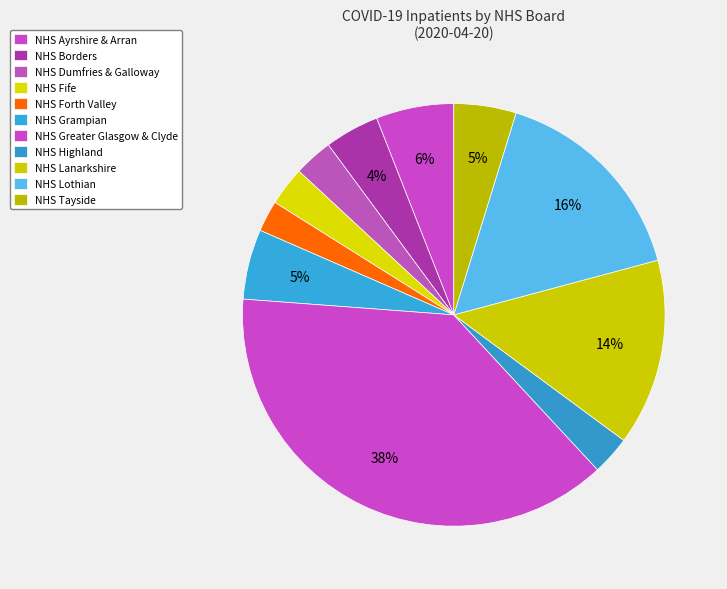

How many segments does this pie chart have?

11